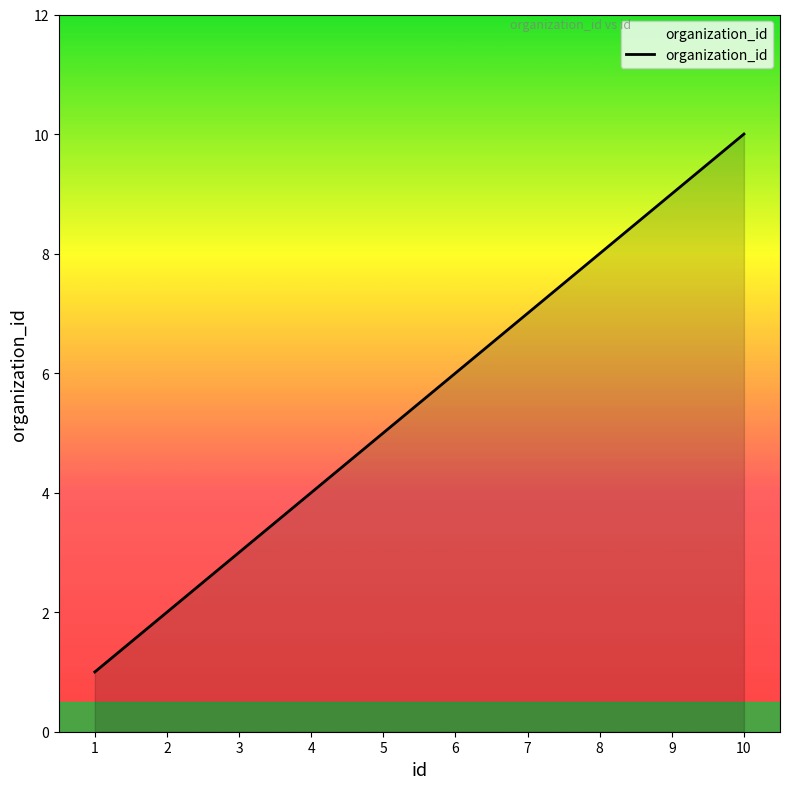

Rank the categories by value from lowest to highest.

1, 2, 3, 4, 5, 6, 7, 8, 9, 10